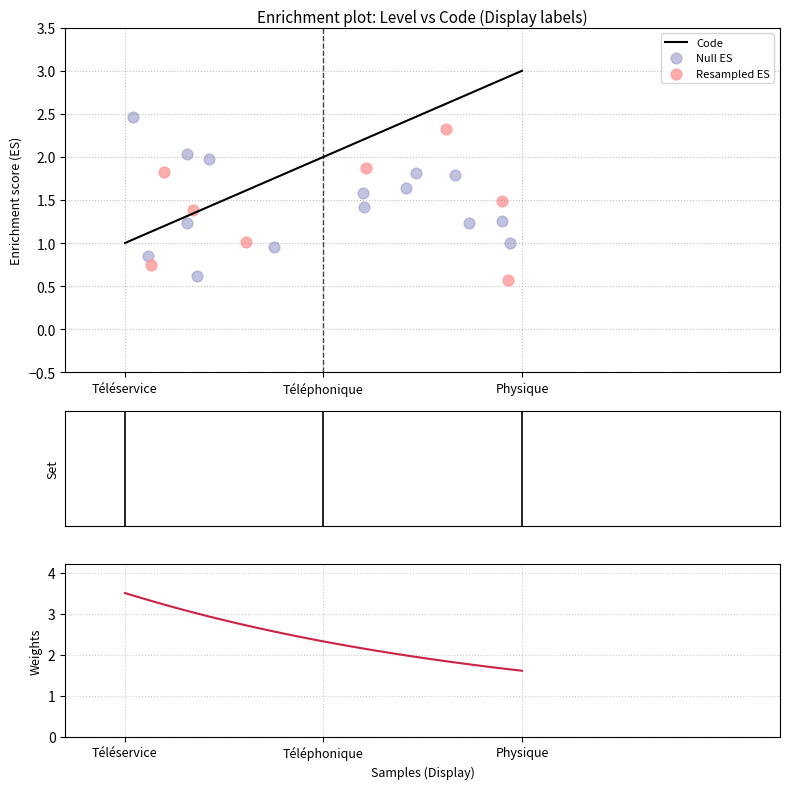

Which has a higher value, Téléphonique or Téléservice?

Téléphonique